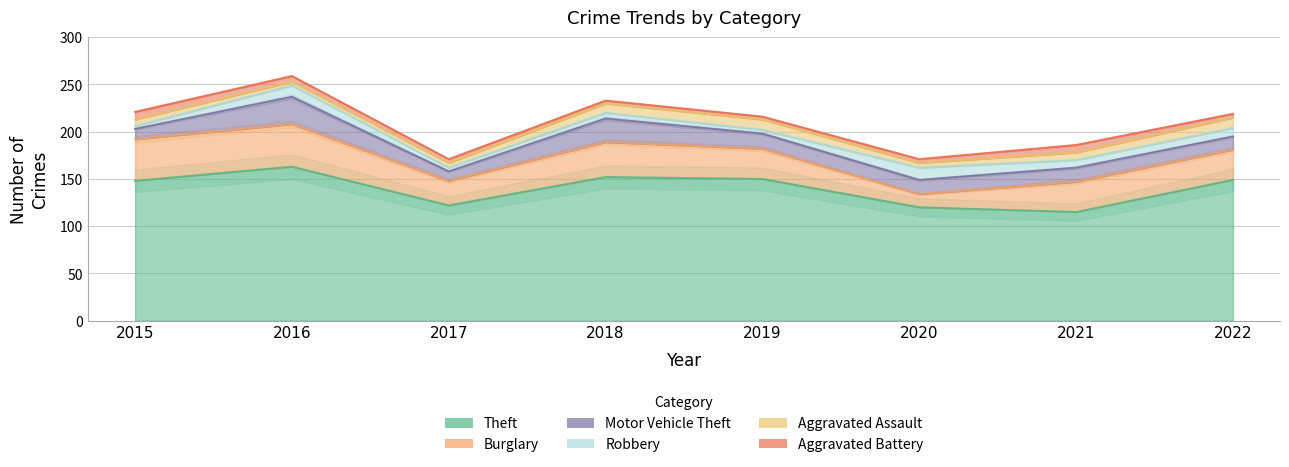

Where is Robbery nearest to the value 8?

2021